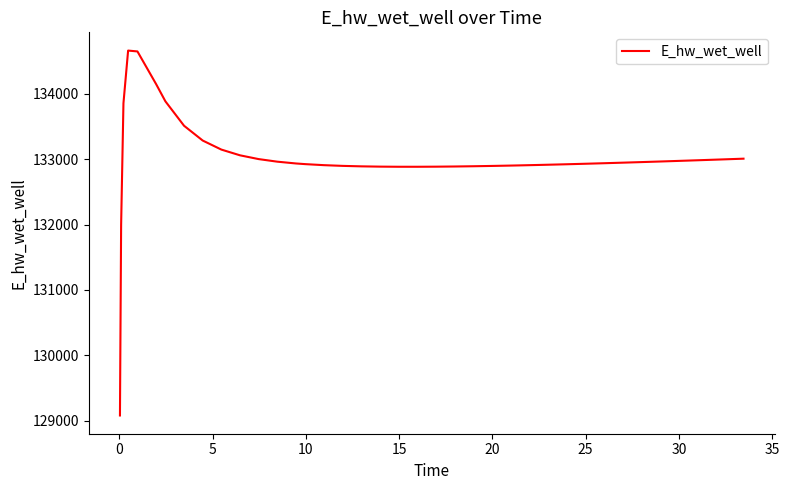

What is the difference between the maximum and minimum values?

5577.2